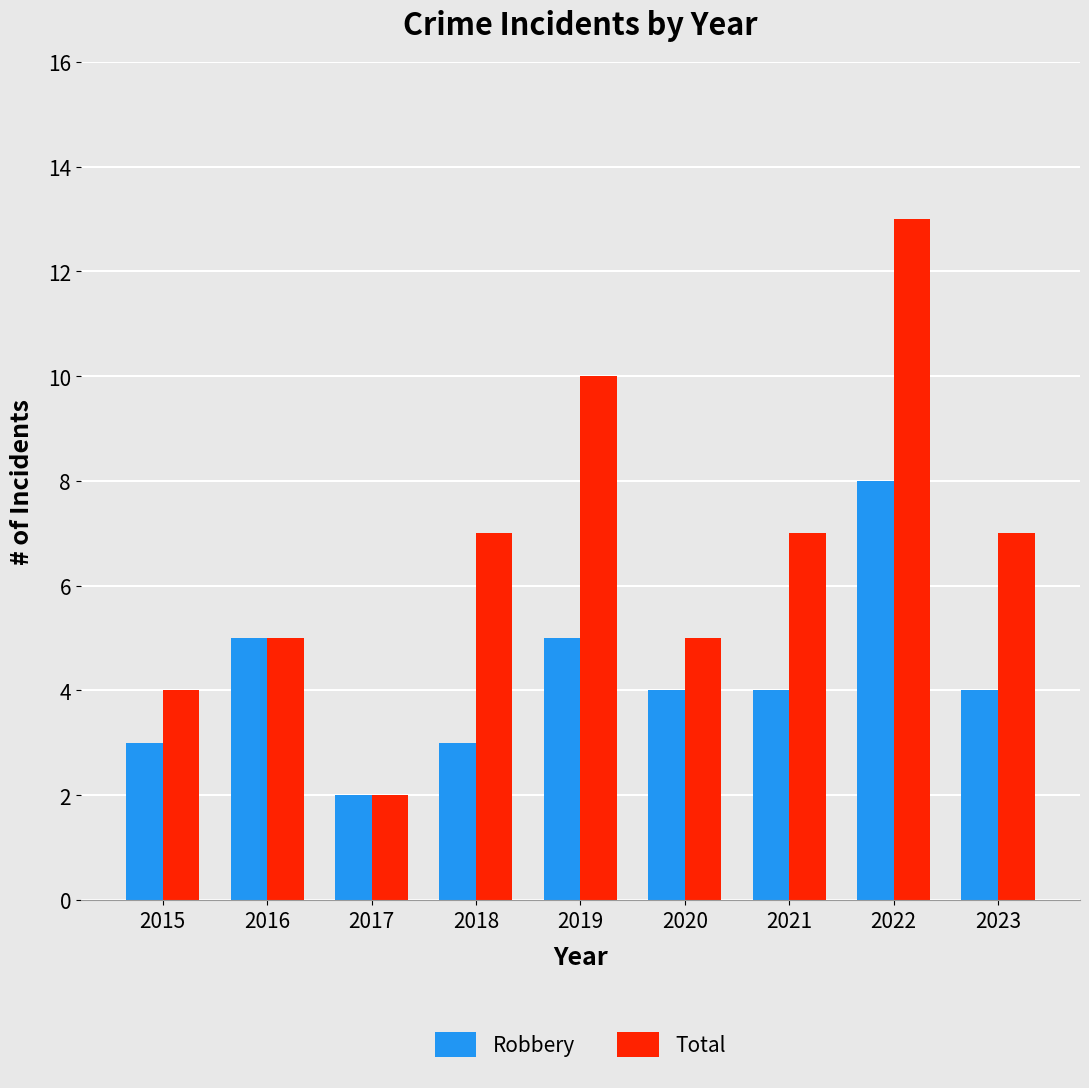

Which series changed the most between 2015 and 2022?

Total